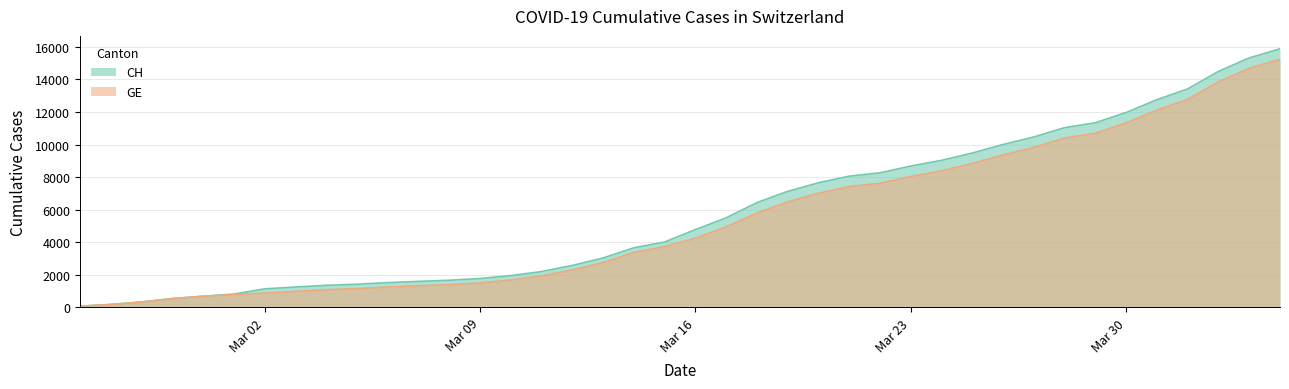

What is the approximate value of GE at Mar 30, to the nearest 50?

11350